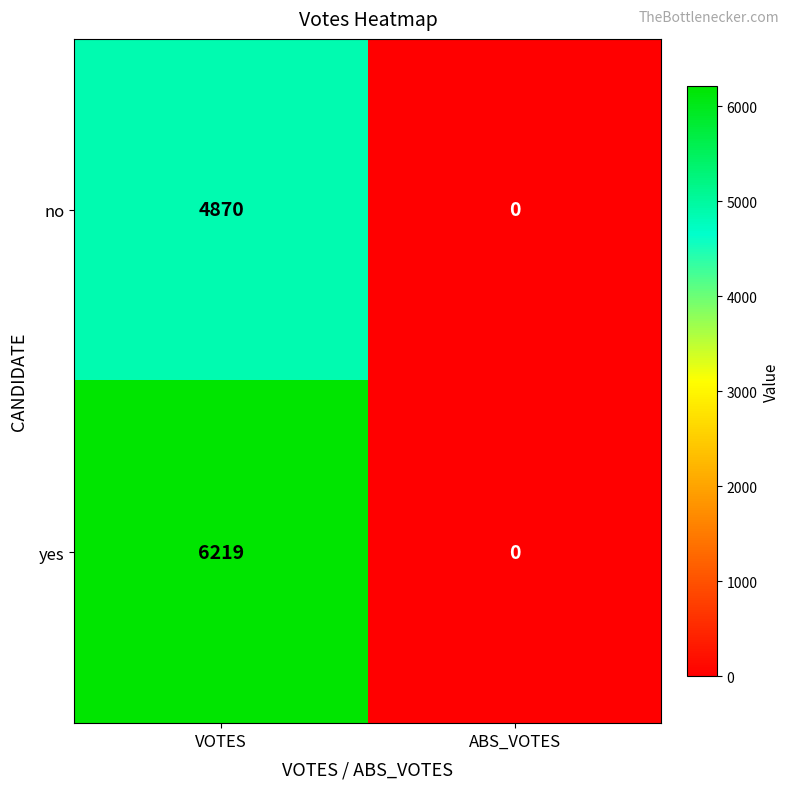

Which series has the widest spread of values?

yes